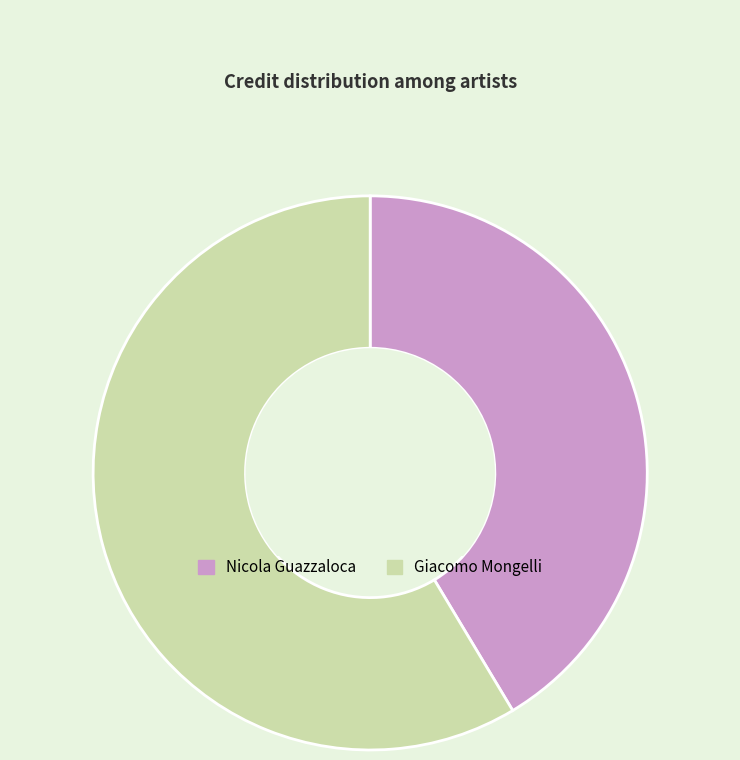

Which category has the smallest portion of the pie?

Nicola Guazzaloca